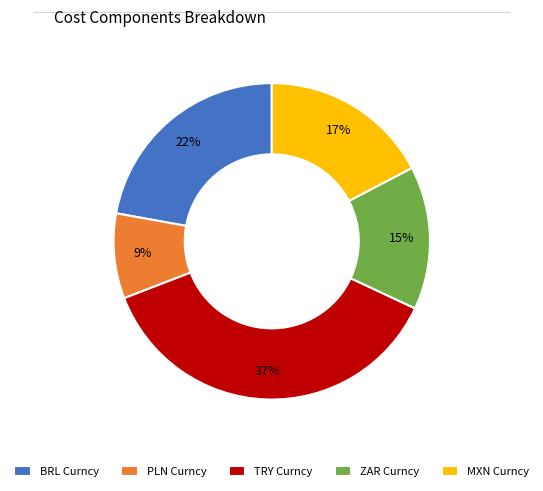

To the nearest percent, what is the combined percentage of PLN Curncy and BRL Curncy?

31%